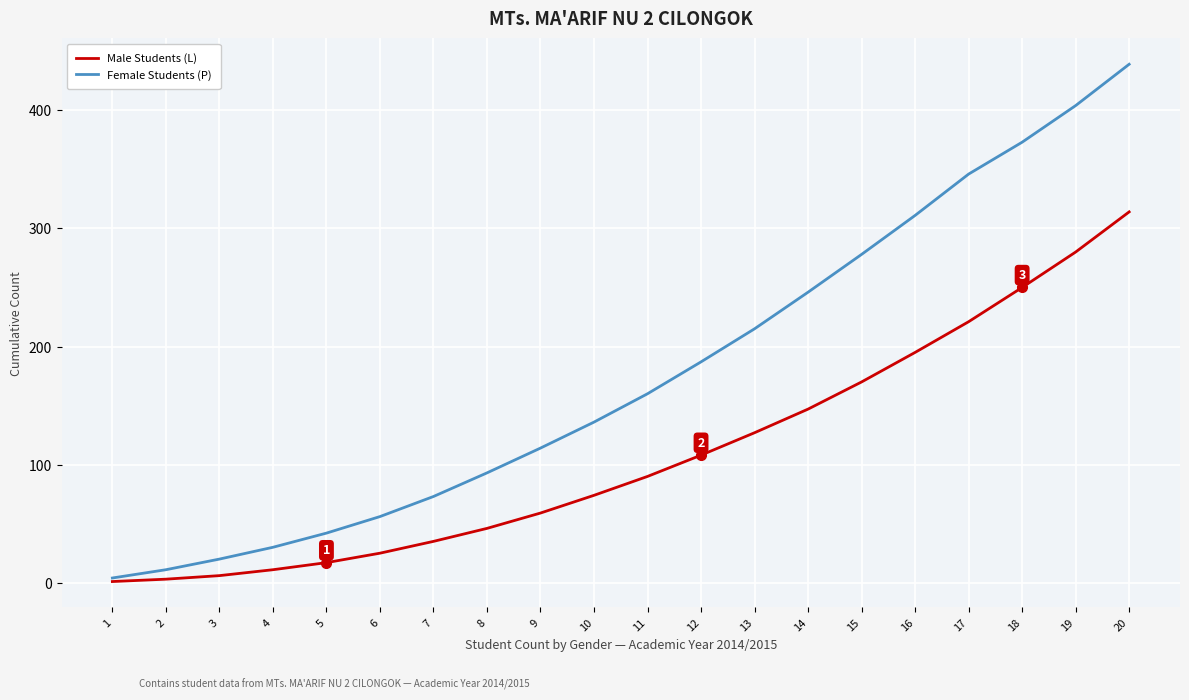

What is the highest value of the Male Students (L) series?

314